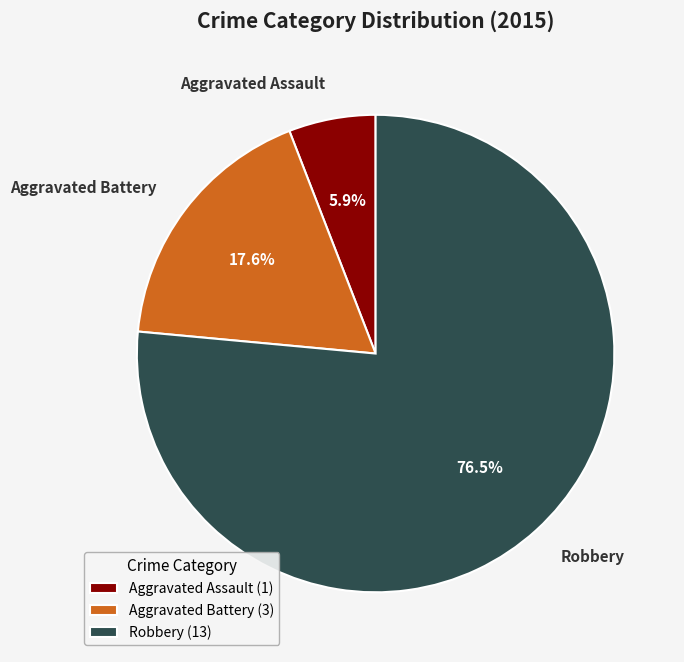

Is Aggravated Battery the majority of the pie?

No